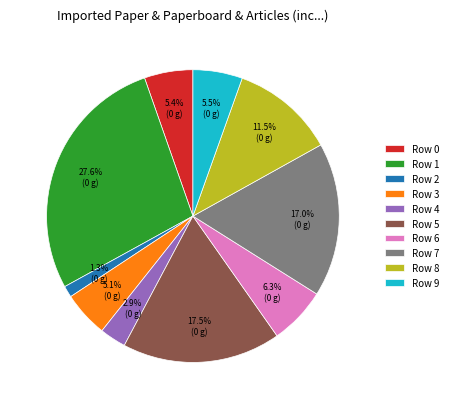

What is the largest slice in the pie chart?

Row 1